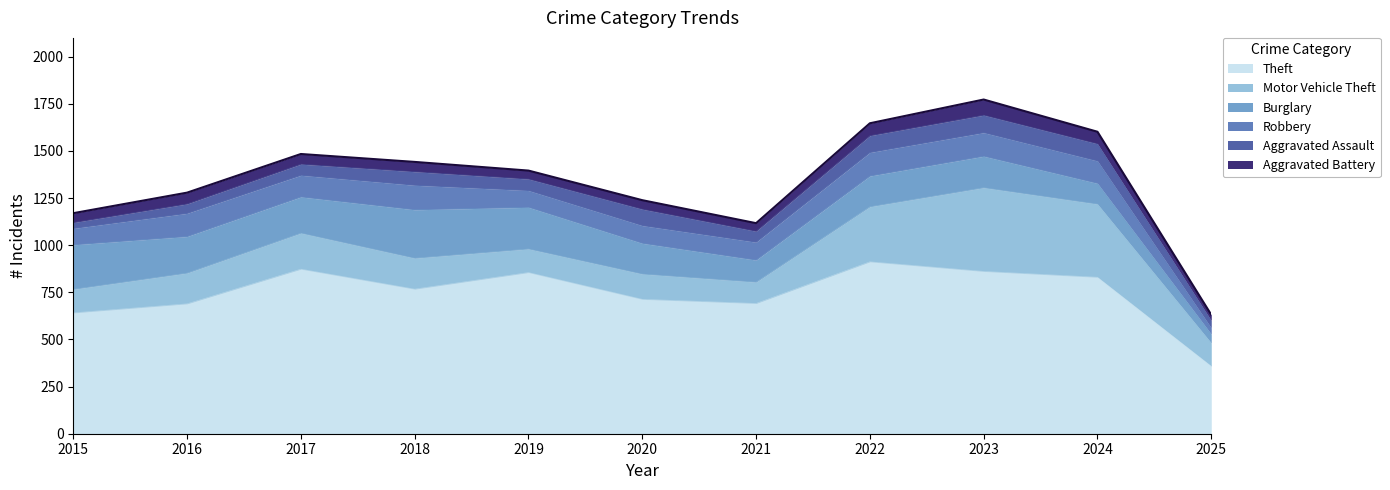

What is the minimum value for Robbery?

33